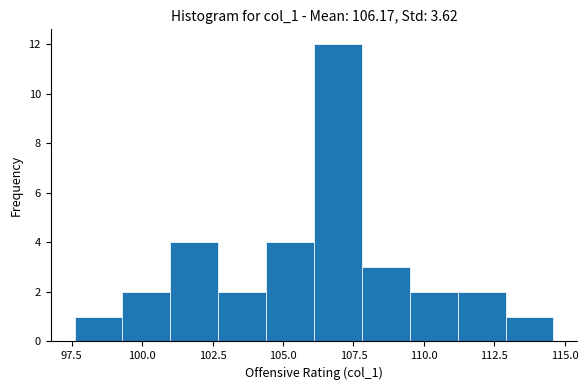

Around what value on the x-axis is the tallest bar? Give the approximate position of its centre, as read against the axis.

107.0